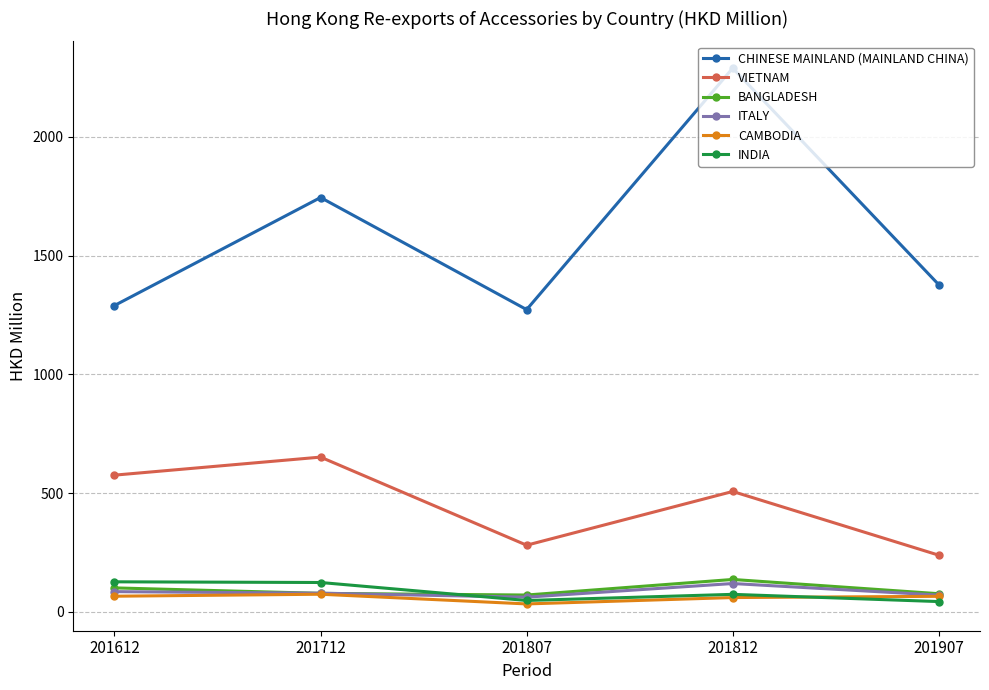

What is the difference between the second highest and minimum values in the VIETNAM series?

337.1